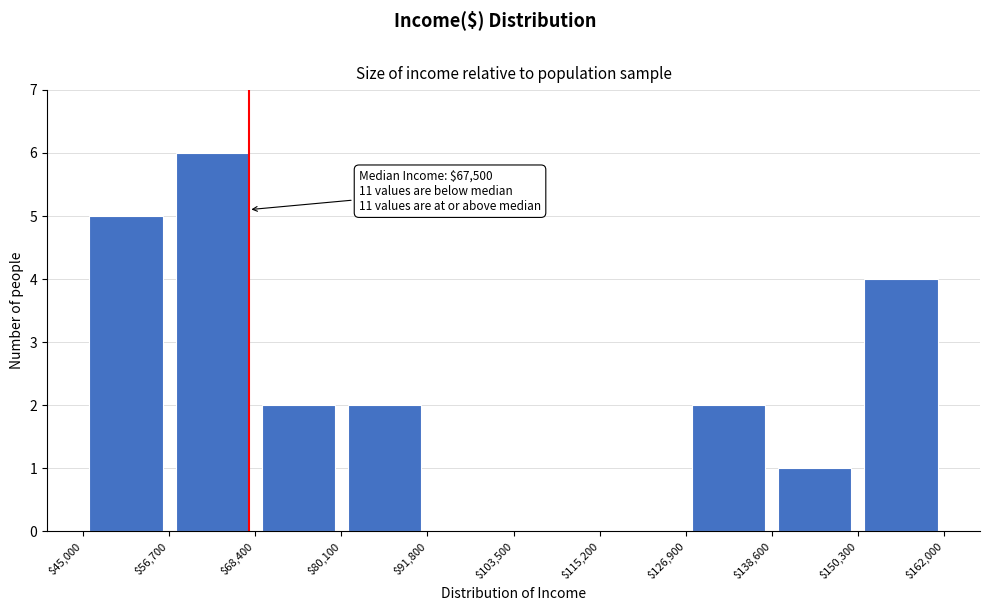

Which range on the x-axis has the tallest bar?

$56,700 to $68,400